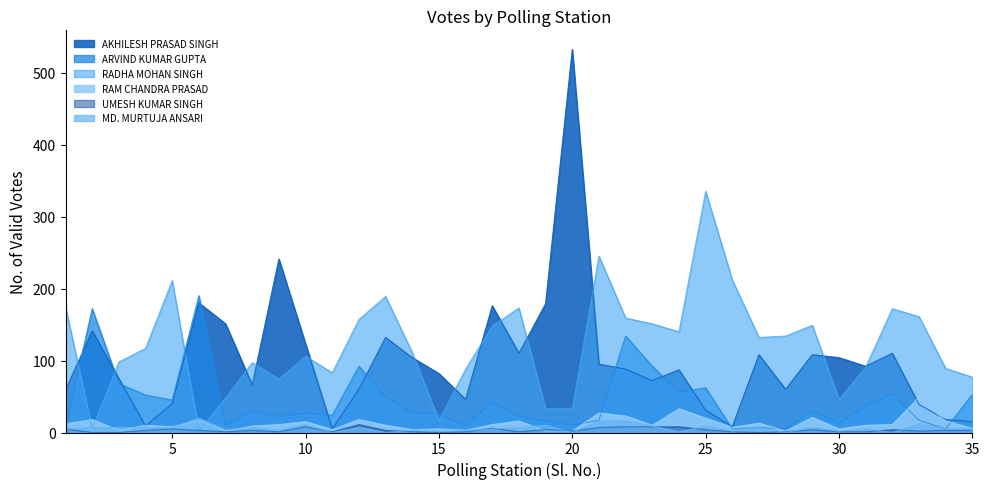

Where does the ARVIND KUMAR GUPTA series first go above 28?

2